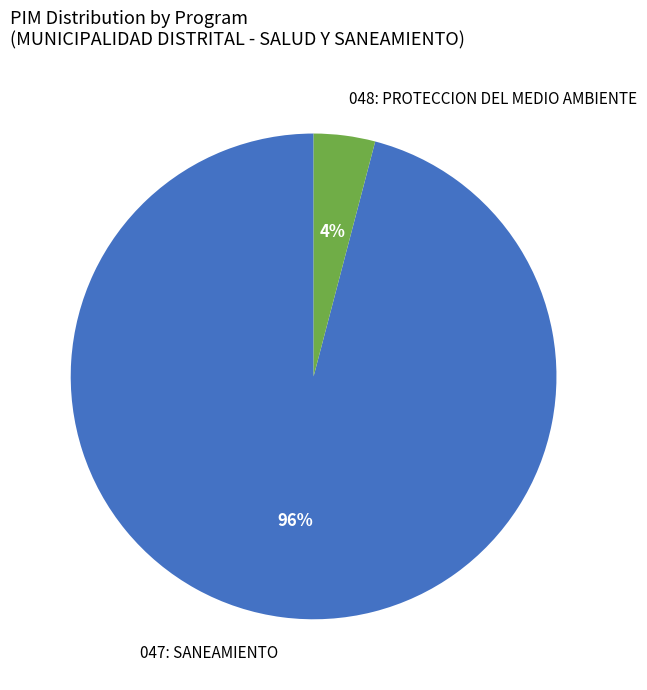

Count the number of slices in the pie.

2